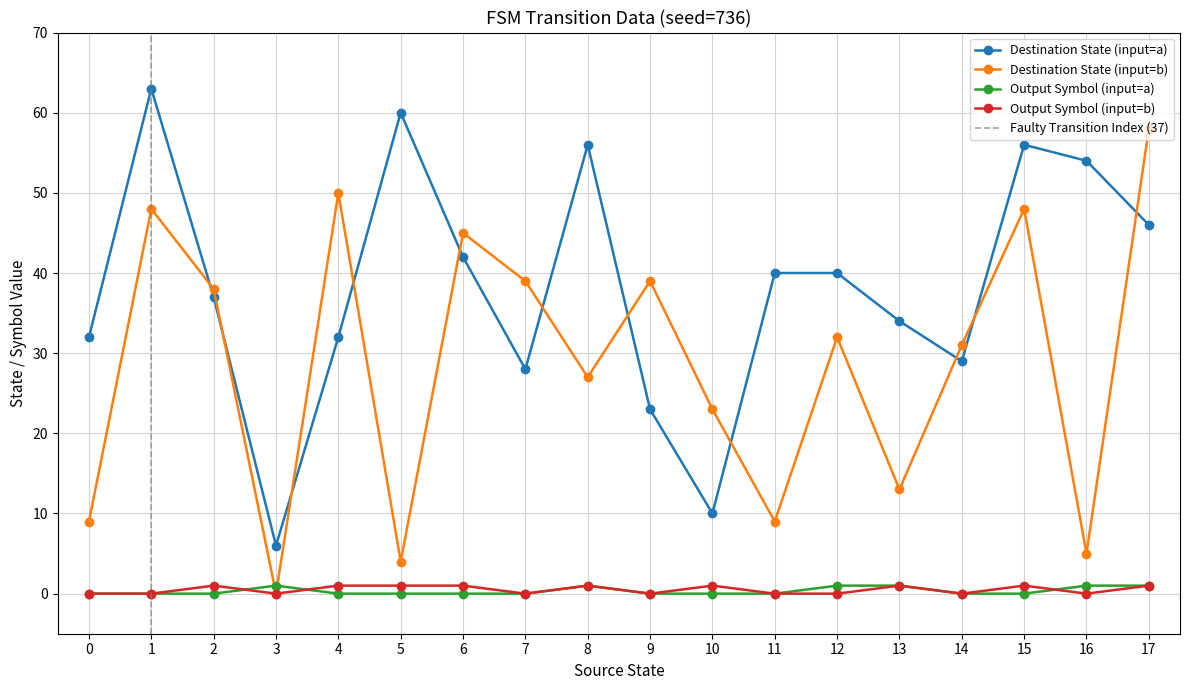

The value of Destination State (input=b) at 7 is 21. True or false?

False